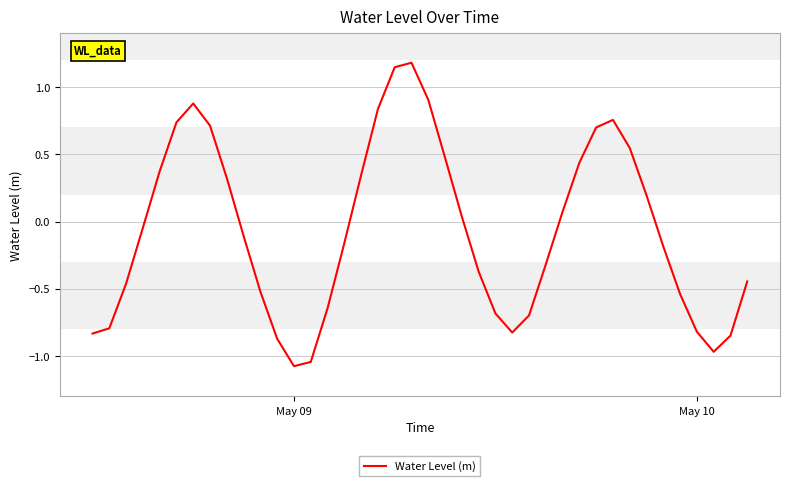

What is the minimum value shown in the chart?

-1.1